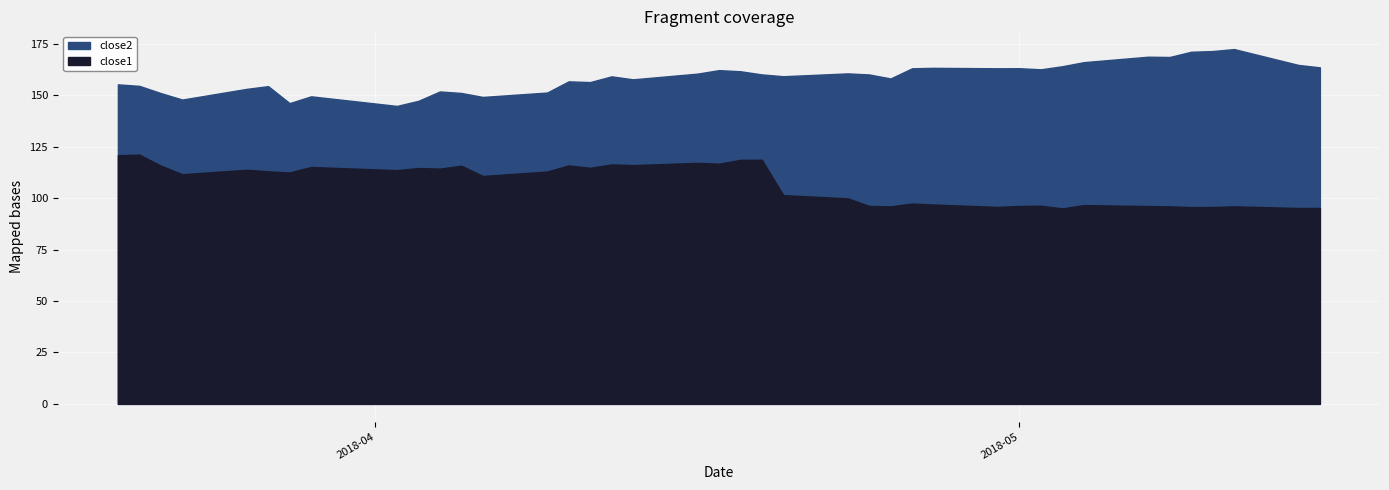

What is the total value across all series at 2018-05-10?

267.2